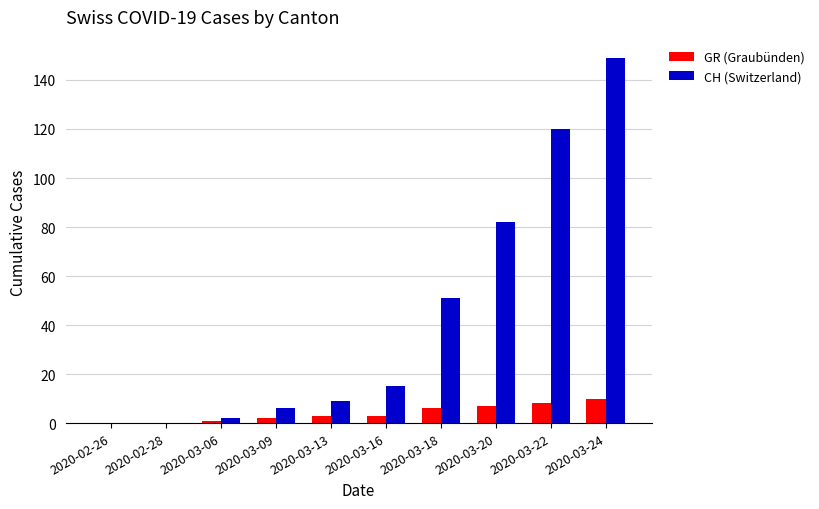

True or false: GR (Graubünden) has a value of 0 at 2020-02-26.

True